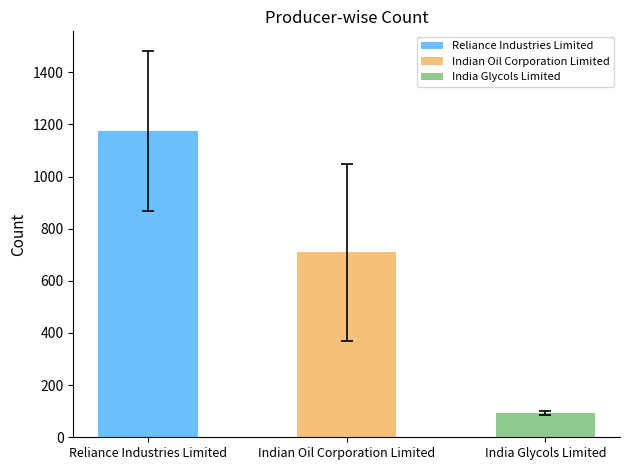

Rank the series at 7 from highest to lowest value.

Reliance Industries Limited, Indian Oil Corporation Limited, India Glycols Limited